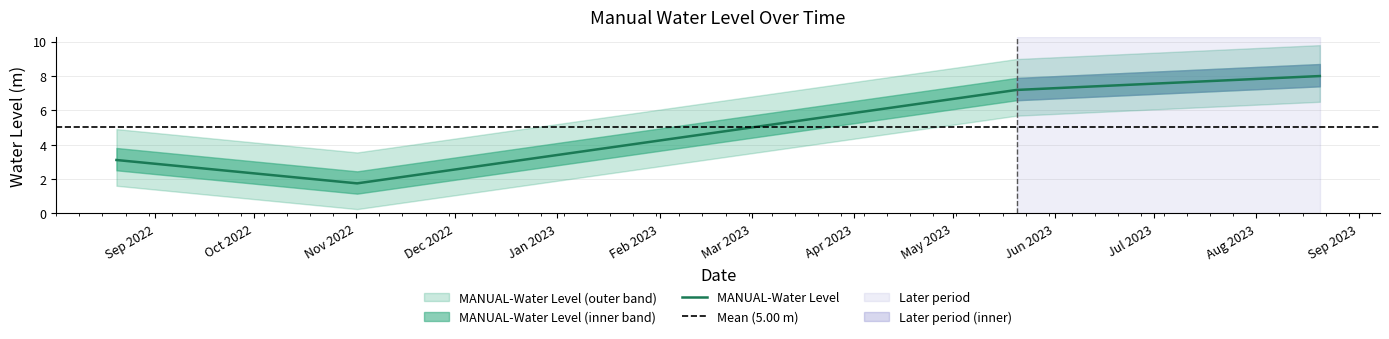

List the labels in order of value, largest first.

2023-08-20 06:00:00, 2023-05-20 06:00:00, 2022-08-20 06:00:00, 2022-11-01 06:00:00